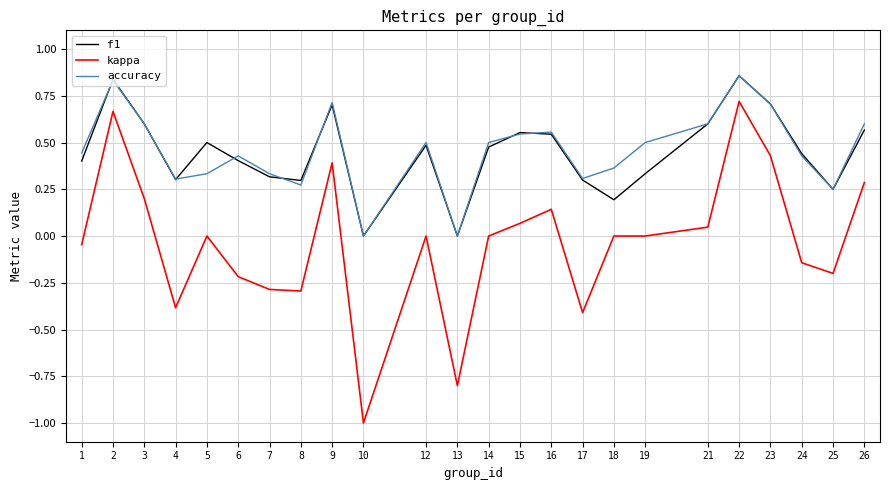

What is the minimum value shown in the chart?

-1.0